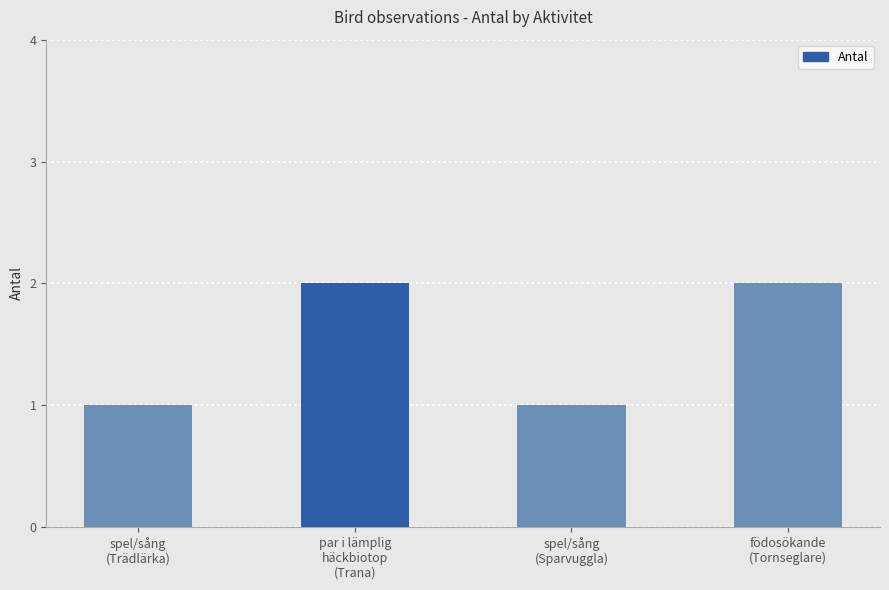

Which has a higher value, spel/sång
(Sparvuggla) or par i lämplig
häckbiotop
(Trana)?

par i lämplig
häckbiotop
(Trana)